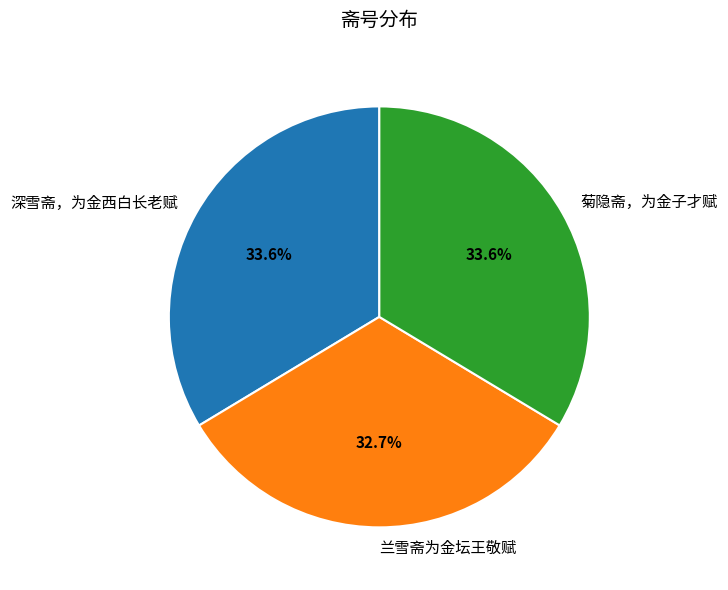

To the nearest percent, what is the difference between the 兰雪斋为金坛王敬赋 and 菊隐斋，为金子才赋 slice percentages?

1%